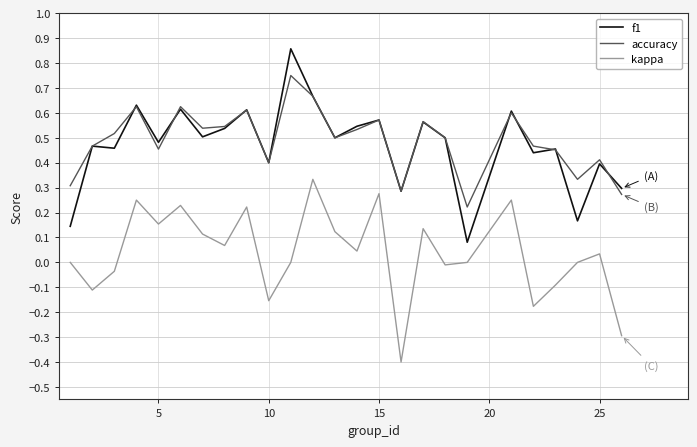

Rank the series by their maximum value, from lowest to highest.

kappa, accuracy, f1